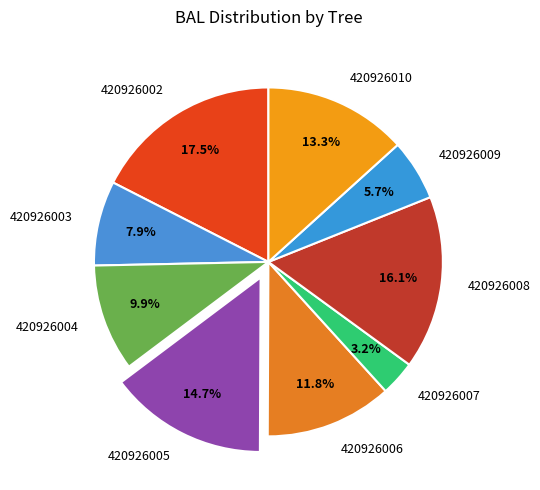

Rank the categories by value from highest to lowest.

420926002, 420926008, 420926005, 420926010, 420926006, 420926004, 420926003, 420926009, 420926007